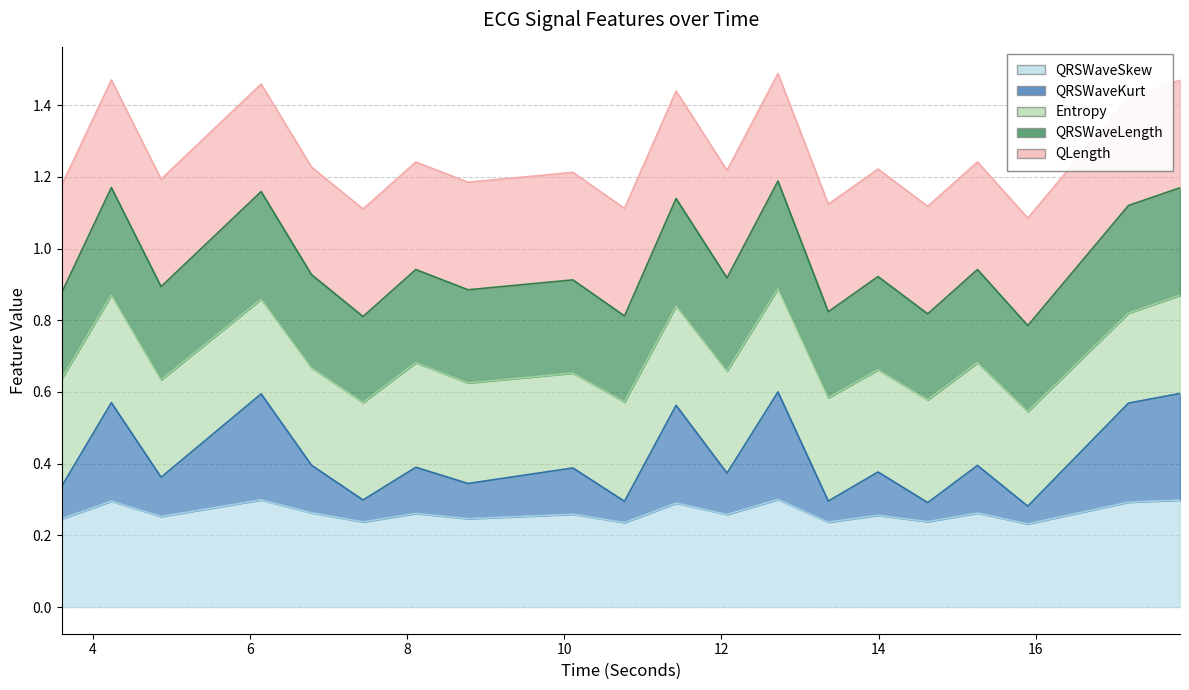

Does the chart have visible grid lines?

Yes